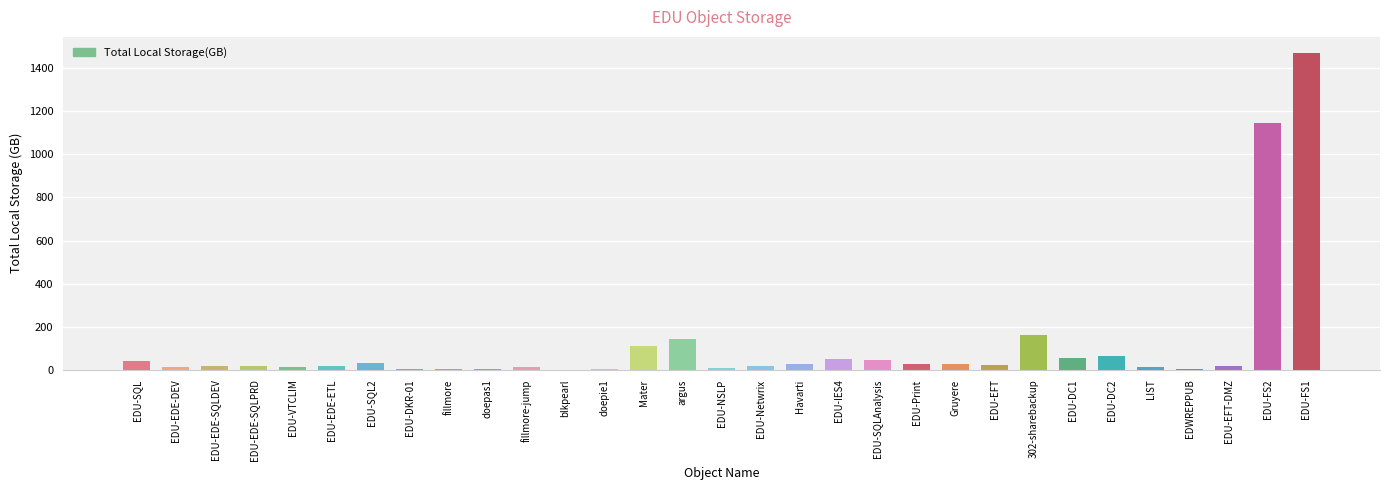

True or false: the data shows 25.6 at Gruyere.

True